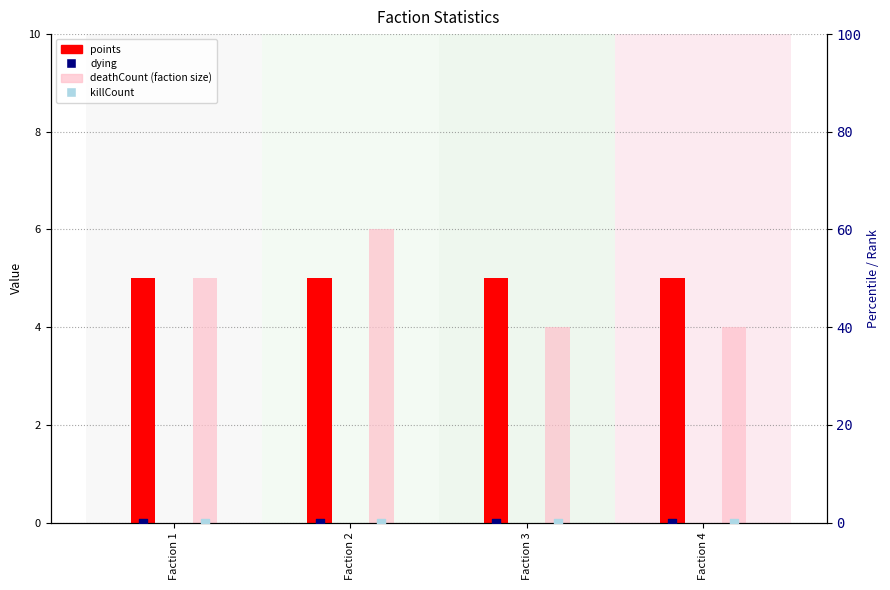

Which series has the largest total across all categories?

points